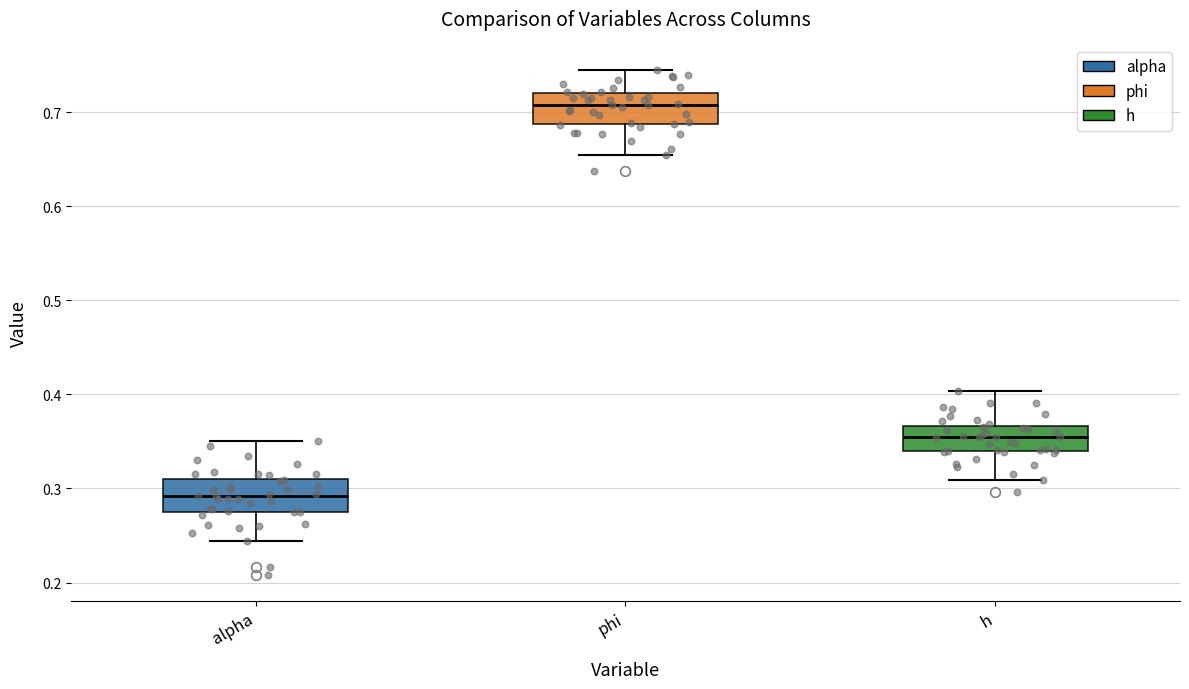

Reading left to right, transcribe this box plot: for each box, give where its median line is, the range the box spans, and where its two whiskers end, as read against the y-axis. The values are not printed on the chart, so give them approximately, as read against the axis.

alpha: median 0.29, box 0.28 to 0.31, whiskers 0.24 to 0.35
phi: median 0.71, box 0.69 to 0.72, whiskers 0.65 to 0.74
h: median 0.35, box 0.34 to 0.37, whiskers 0.31 to 0.40